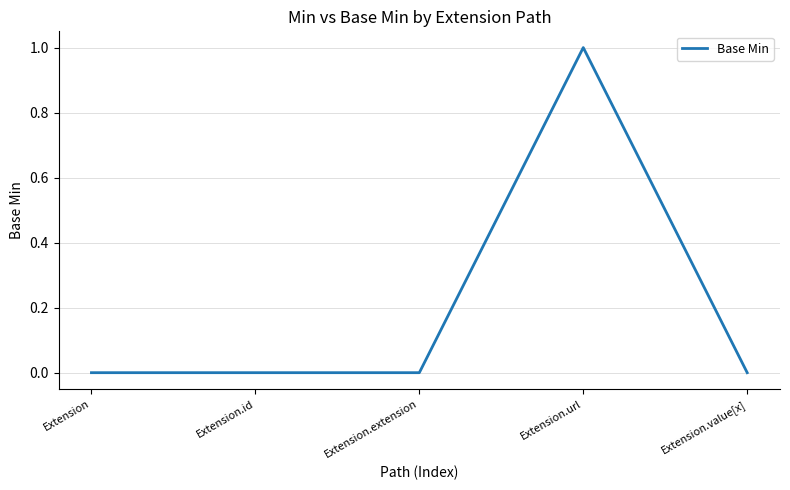

How many values are between 0 and 1?

5